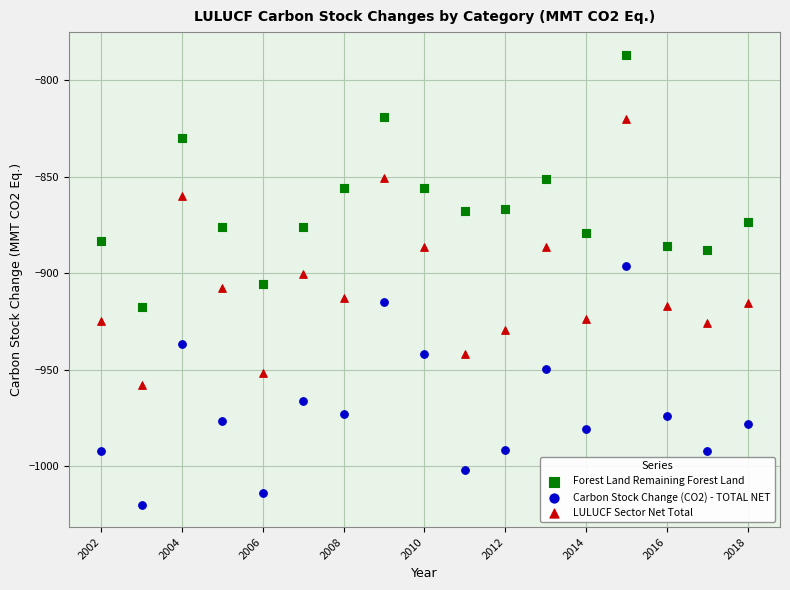

Across all data points, what is the range of X values (max minus min)?

16.0